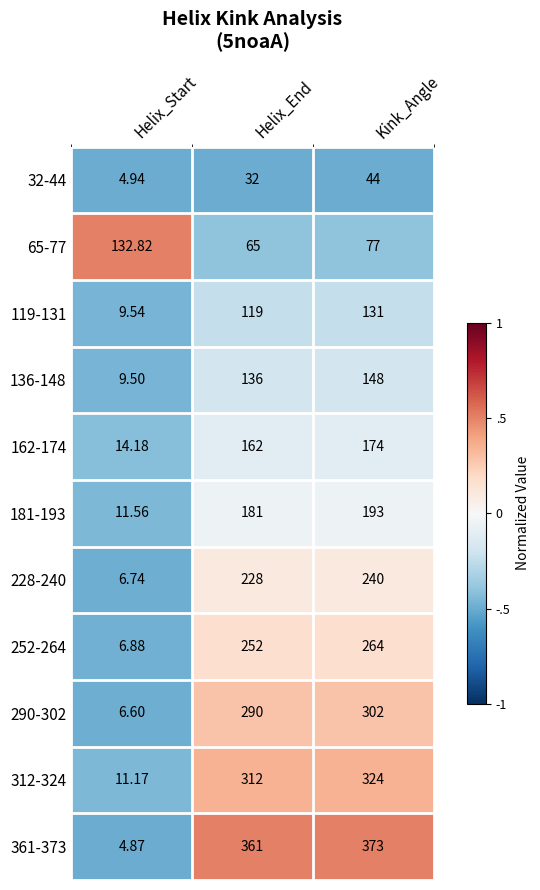

Which series has the largest range (max minus min)?

361-373